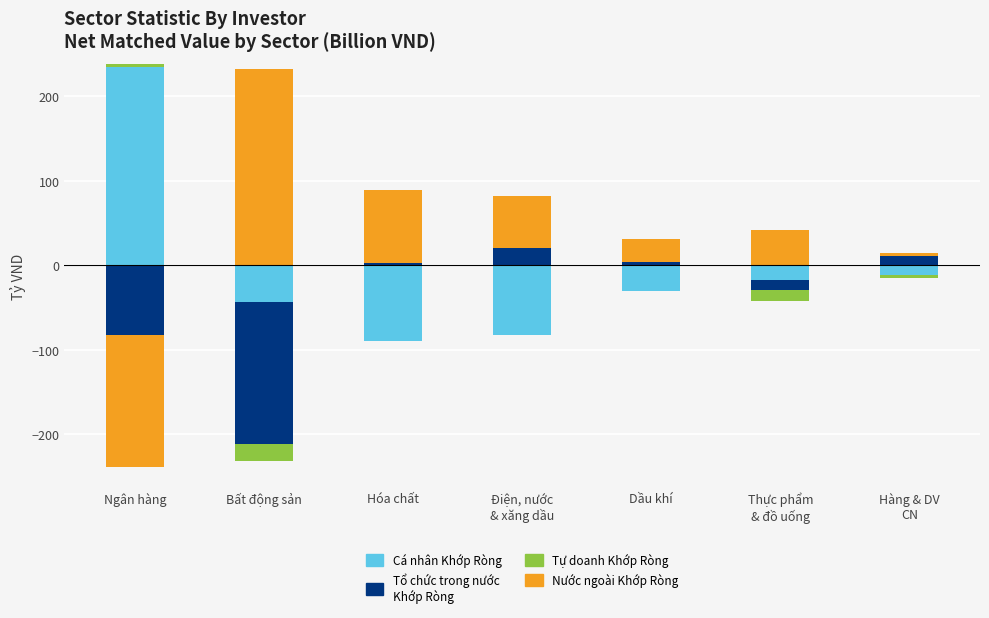

How many values in the Tự doanh Khớp Ròng series exceed 0?

1